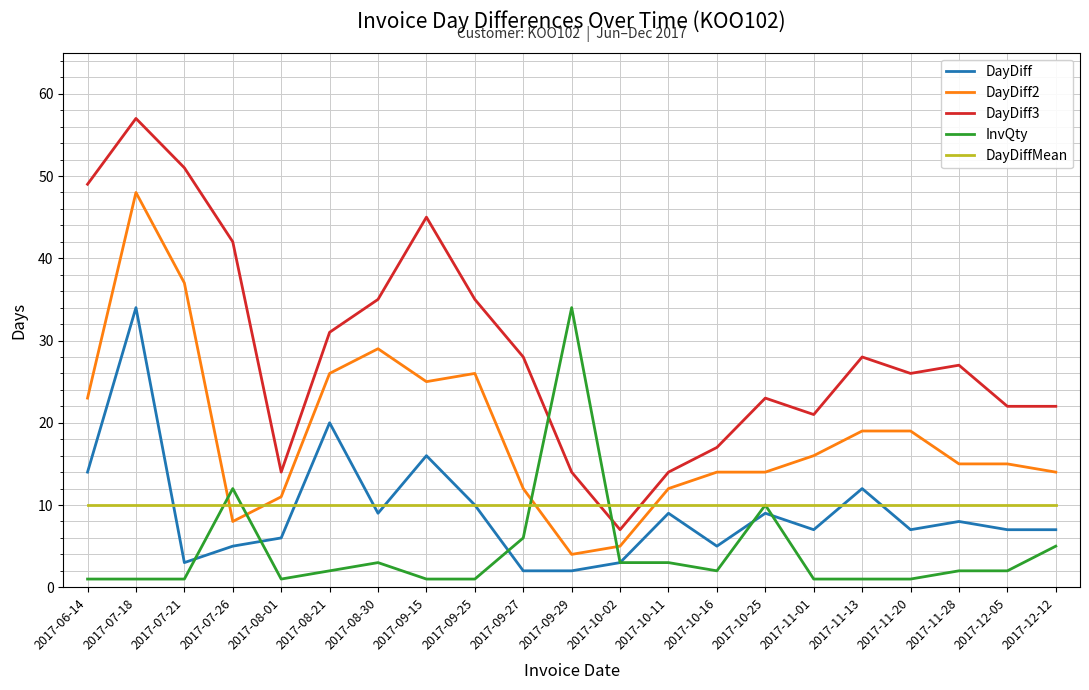

True or false: InvQty and DayDiff2 cross at least once.

True